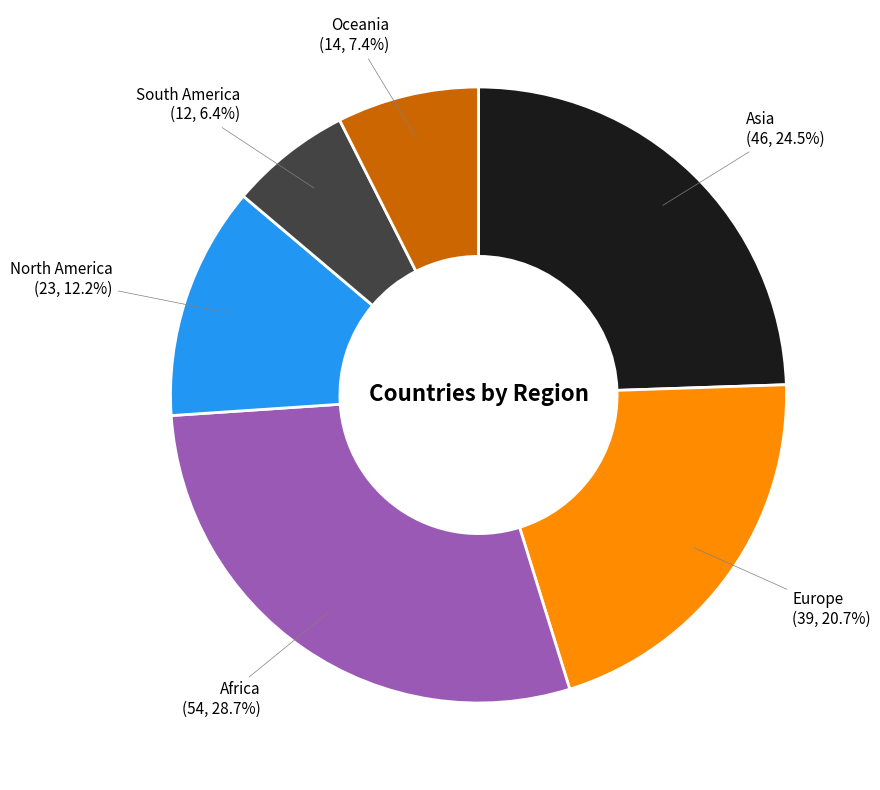

Is there any slice that represents more than half of the pie?

No